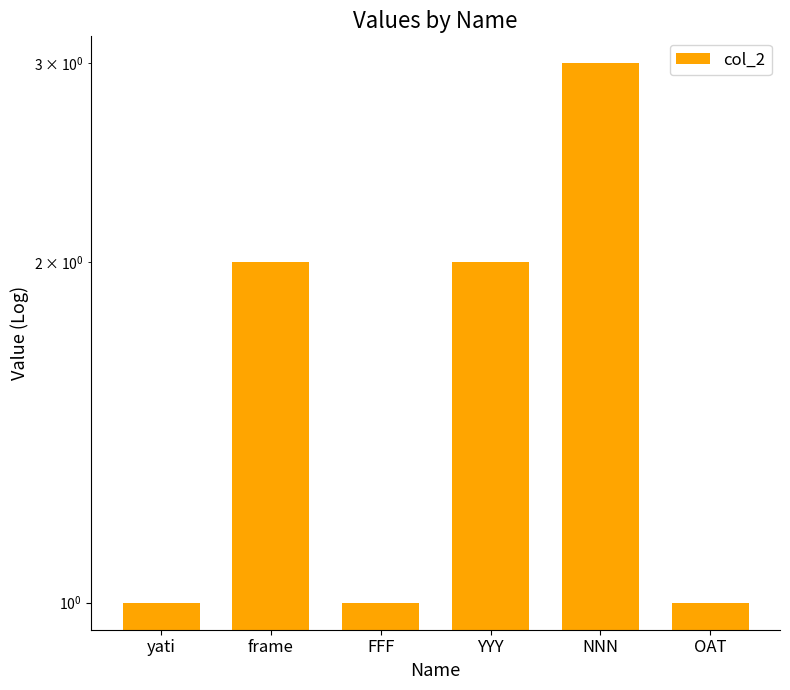

Approximately how many times larger is the value at frame compared to OAT?

2.0